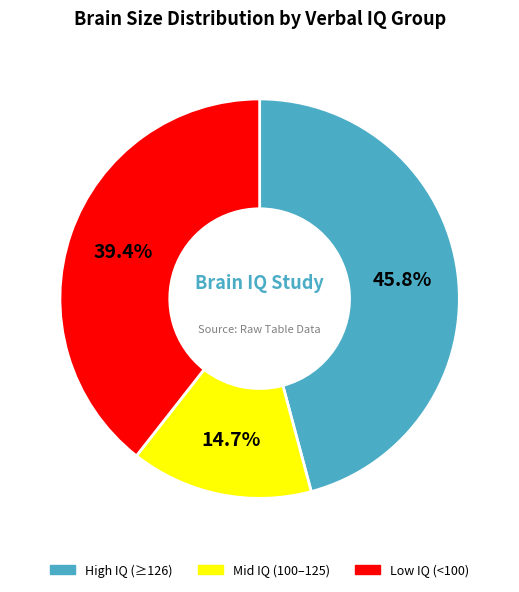

Is there a majority slice in this chart?

No